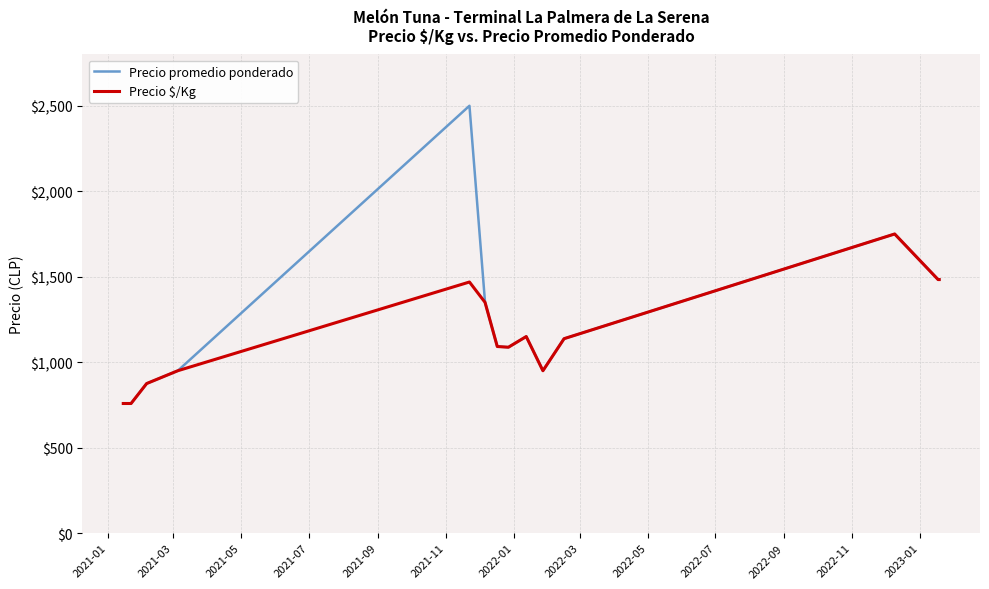

Which series has the largest total across all categories?

Precio promedio ponderado